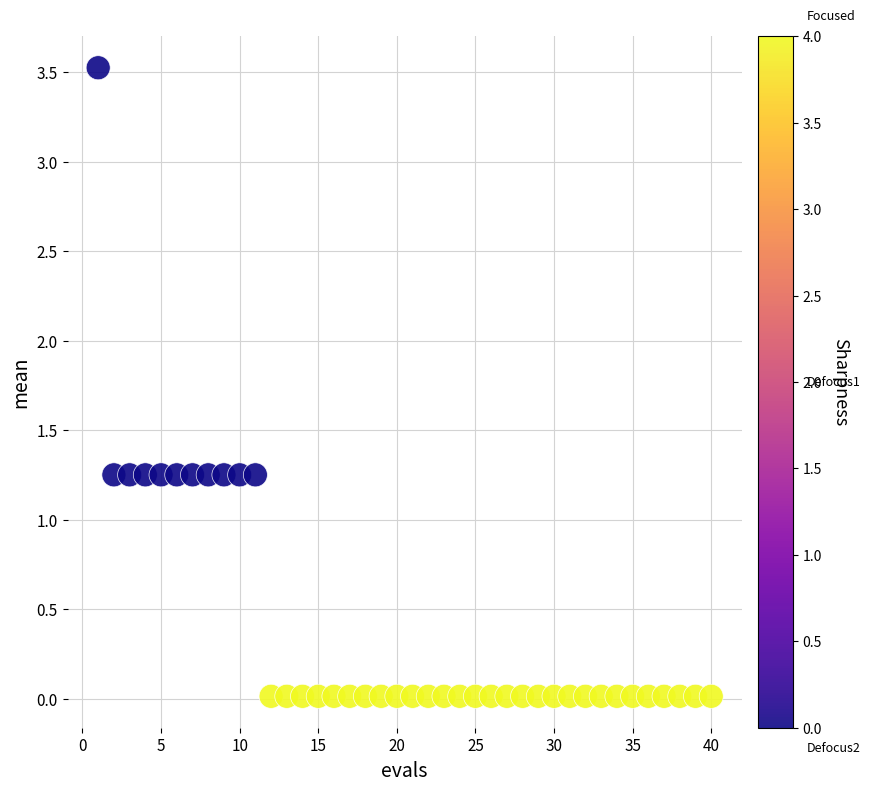

What is the range of Y values (max minus min)?

3.5